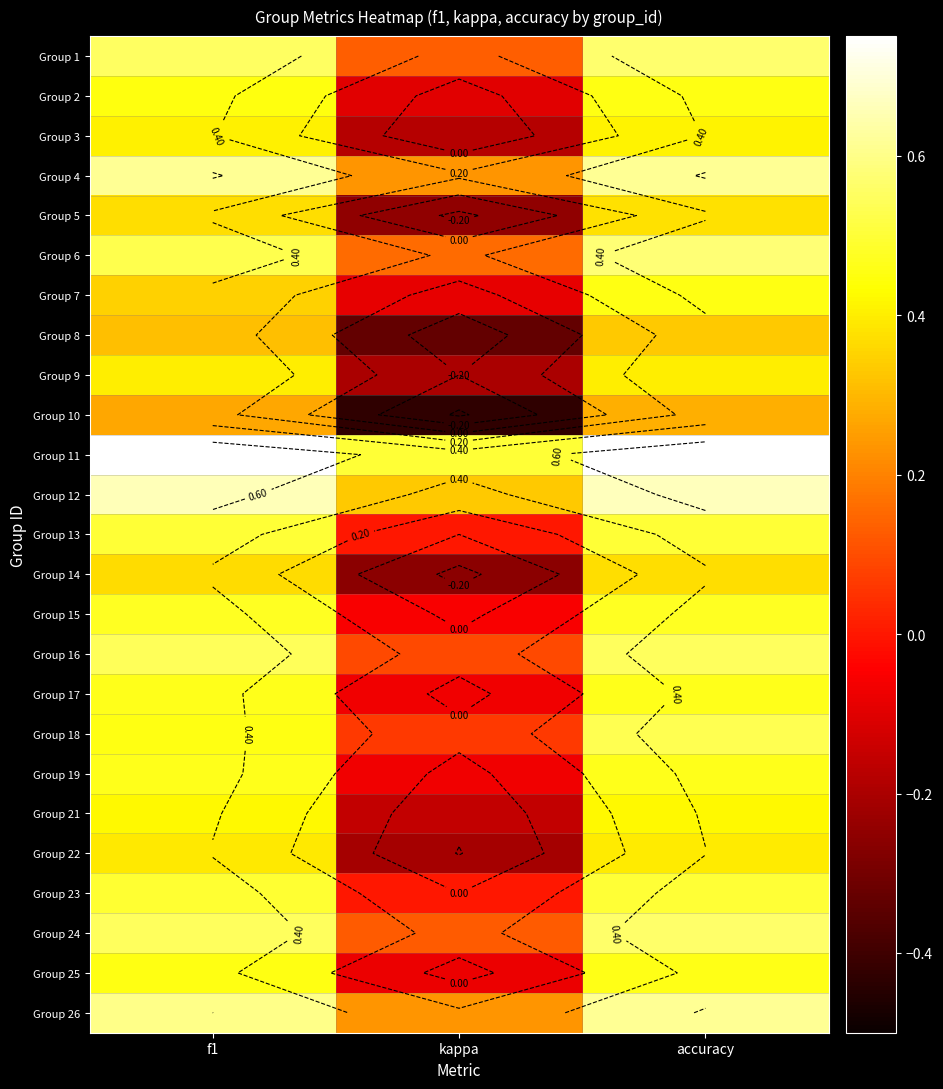

Which category has the highest value across all series?

f1